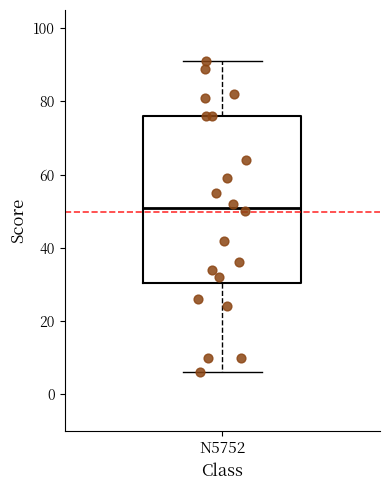

Transcribe this box plot: give where the median line is, the range the box spans, and where the two whiskers end, as read against the y-axis. The values are not printed on the chart, so give them approximately, as read against the axis.

median 52, box 30 to 76, whiskers 6 to 92